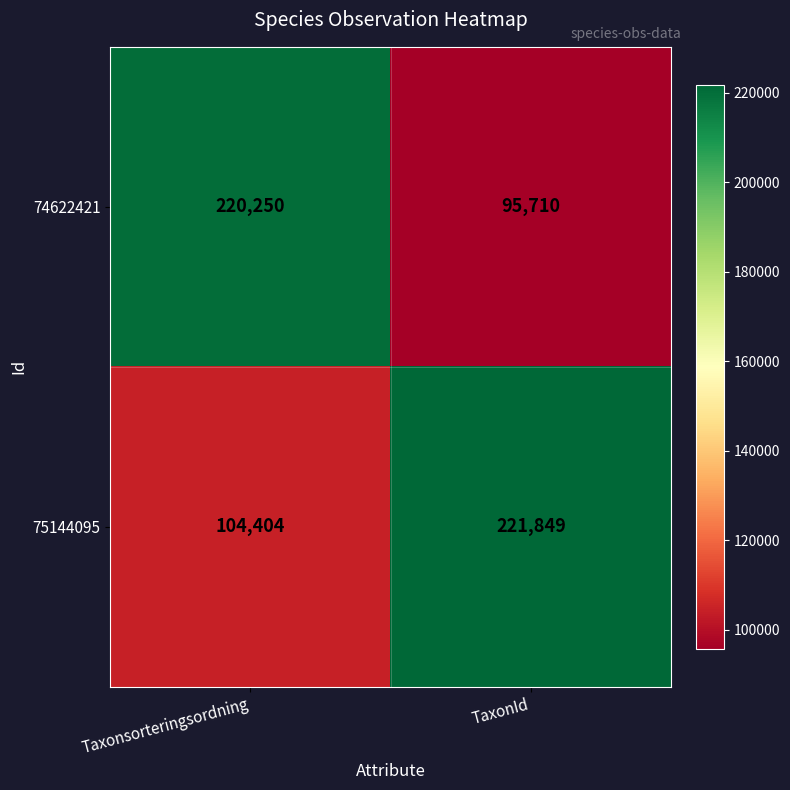

The 75144095 series shows 221849 at TaxonId. True or false?

True